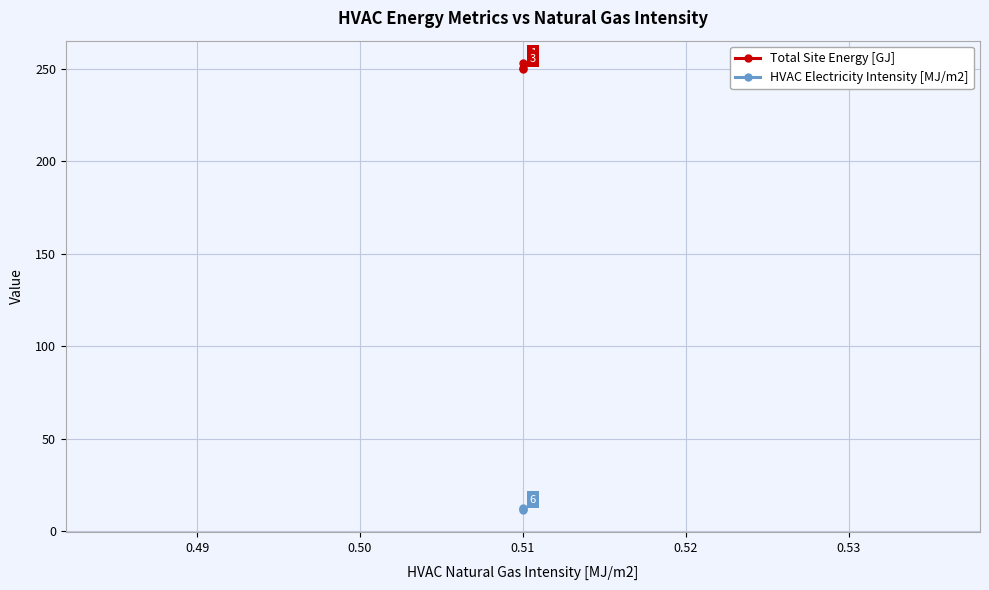

Which series has the largest total across all categories?

Total Site Energy [GJ]